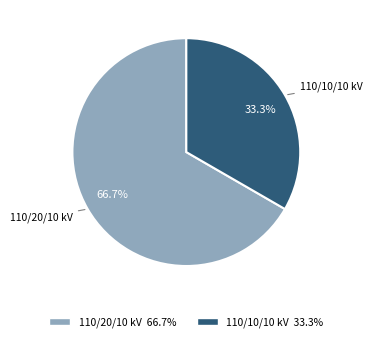

To the nearest percent, what is the difference between the largest and smallest slice percentages?

33%